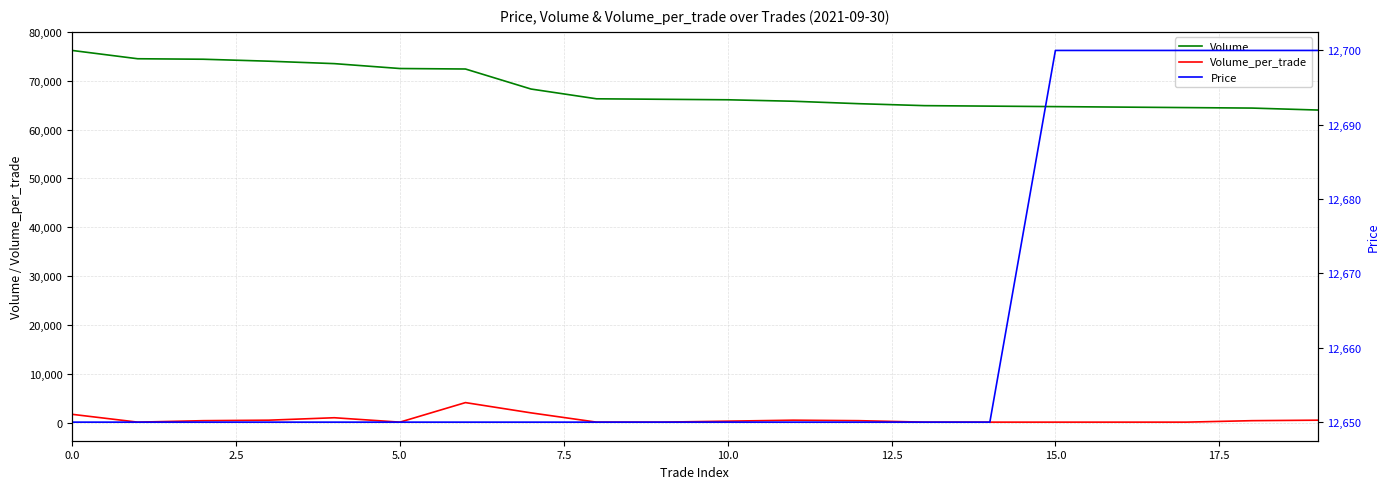

The value of Volume at 12 is 13389. True or false?

False